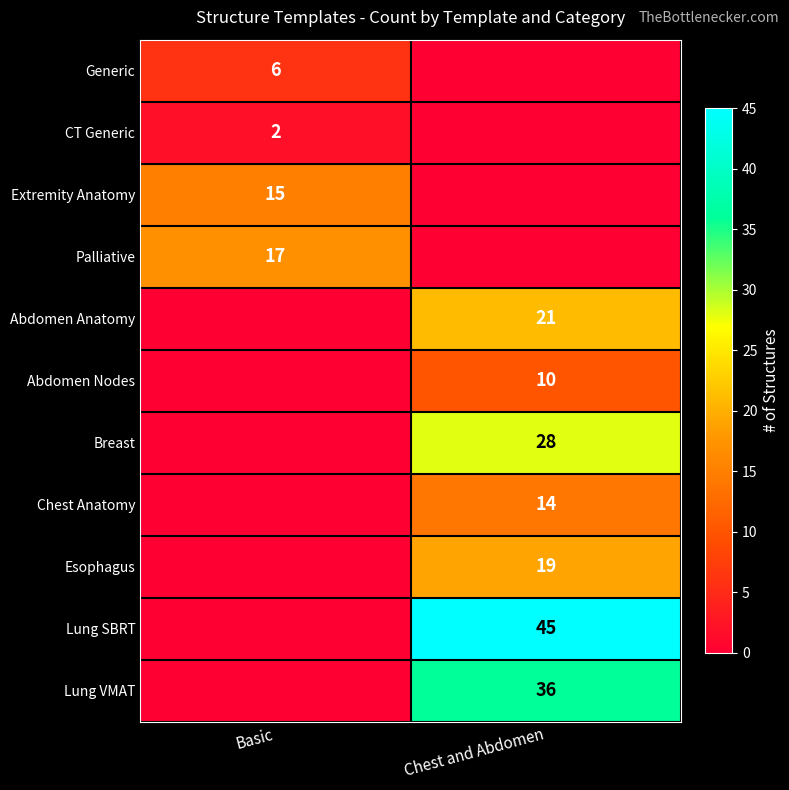

Count the number of data series in this chart.

11